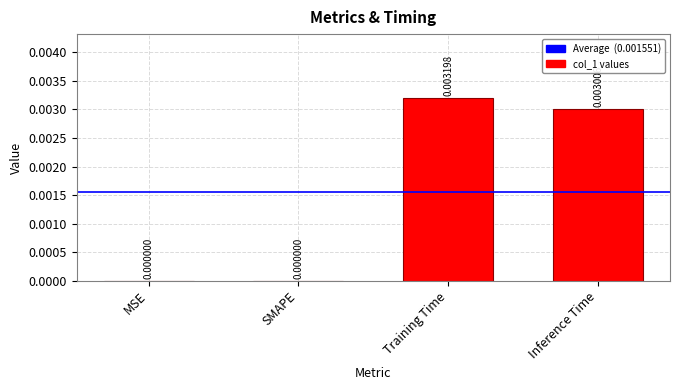

The value at Inference Time is 0.0. True or false?

True